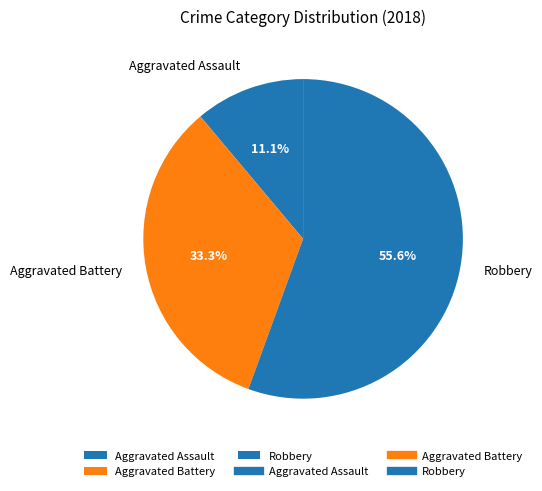

Is it true that Aggravated Assault is 11% of the pie?

True